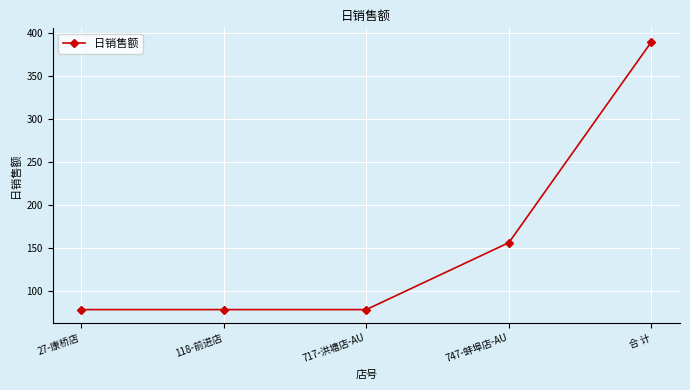

True or false: the data has more than 1 interior local peaks.

False